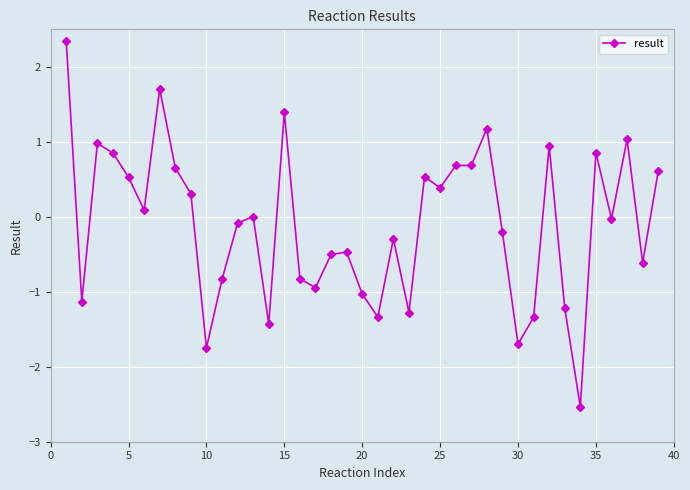

True or false: the data has more than 1 interior local peaks.

True